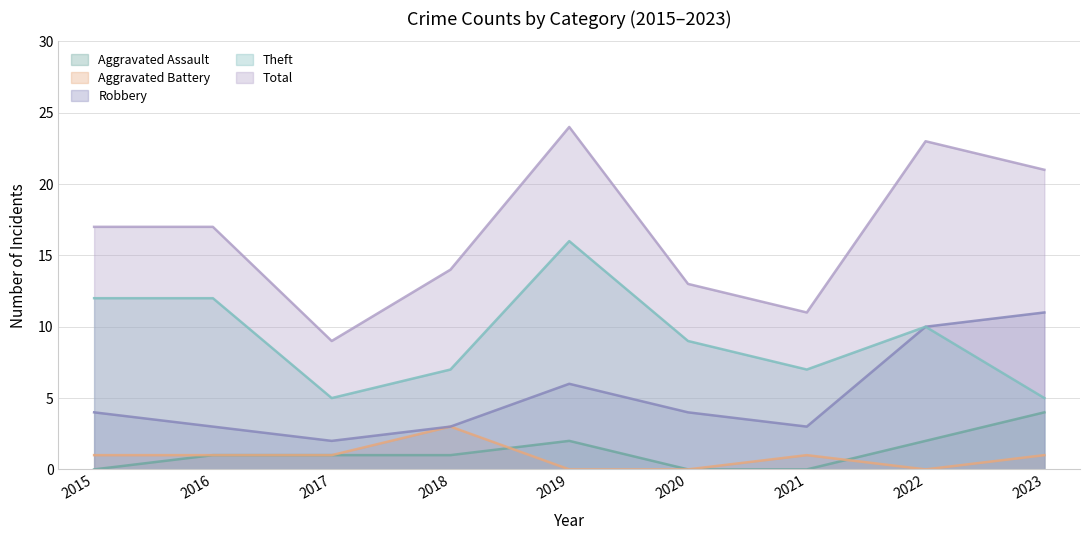

Reading left to right, transcribe all the data shown in this chart.

Aggravated Assault: 2015=0	2016=1	2017=1	2018=1	2019=2	2020=0	2021=0	2022=2	2023=4
Aggravated Battery: 2015=1	2016=1	2017=1	2018=3	2019=0	2020=0	2021=1	2022=0	2023=1
Robbery: 2015=4	2016=3	2017=2	2018=3	2019=6	2020=4	2021=3	2022=10	2023=11
Theft: 2015=12	2016=12	2017=5	2018=7	2019=16	2020=9	2021=7	2022=10	2023=5
Total: 2015=17	2016=17	2017=9	2018=14	2019=24	2020=13	2021=11	2022=23	2023=21